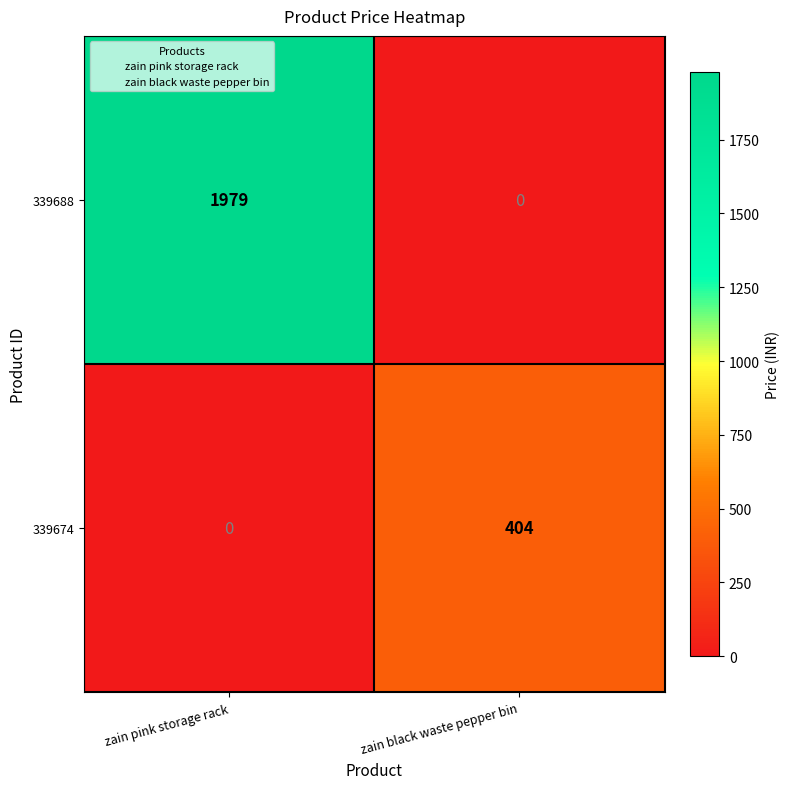

What is the difference between the maximum and minimum values in the 339688 series?

1979